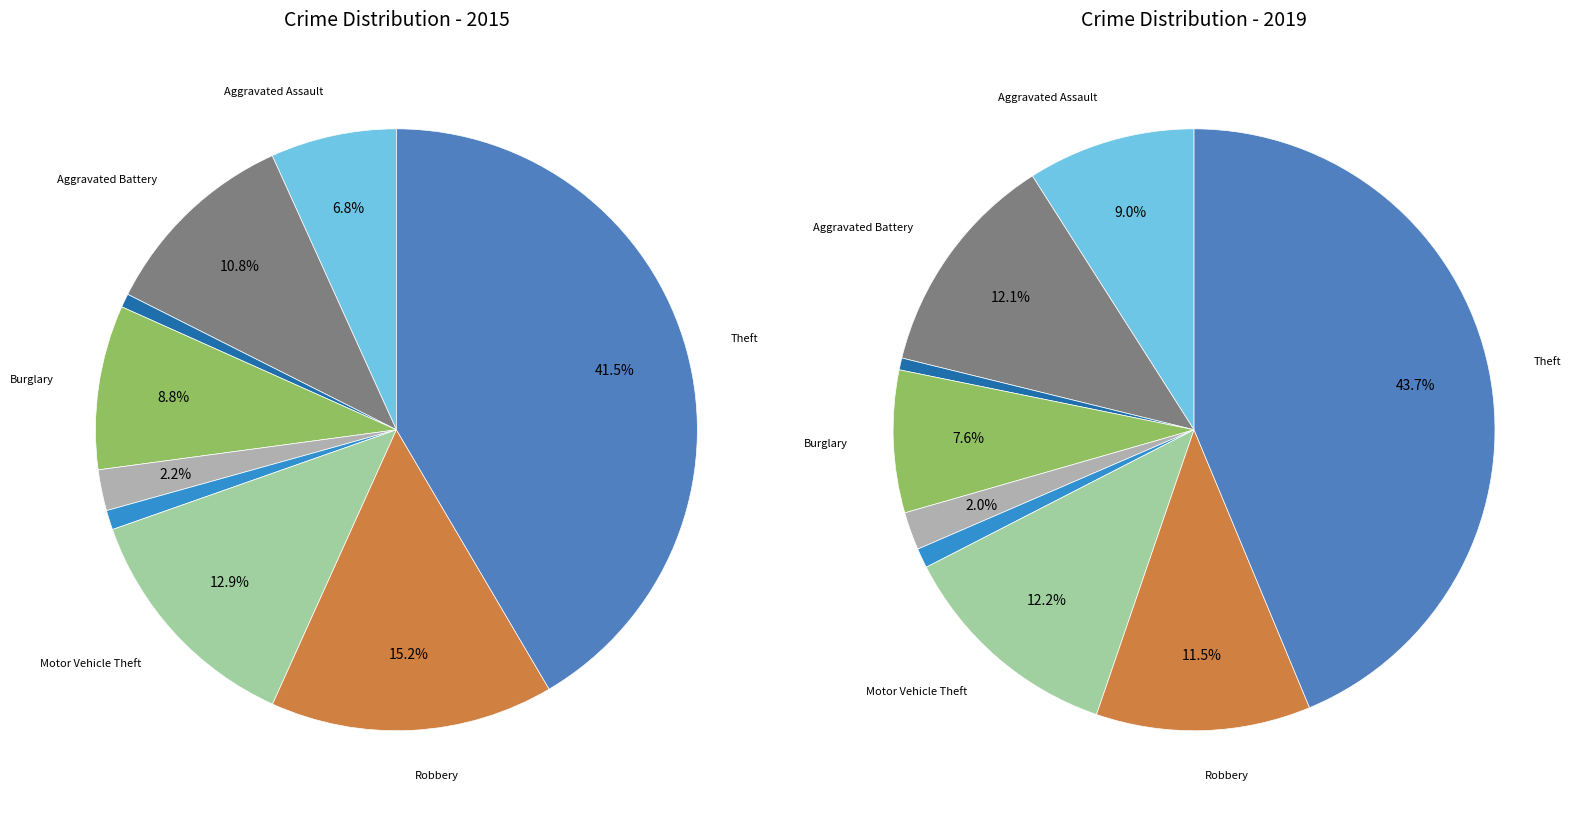

To the nearest percent, what percentage of the pie is Motor Vehicle Theft?

12%